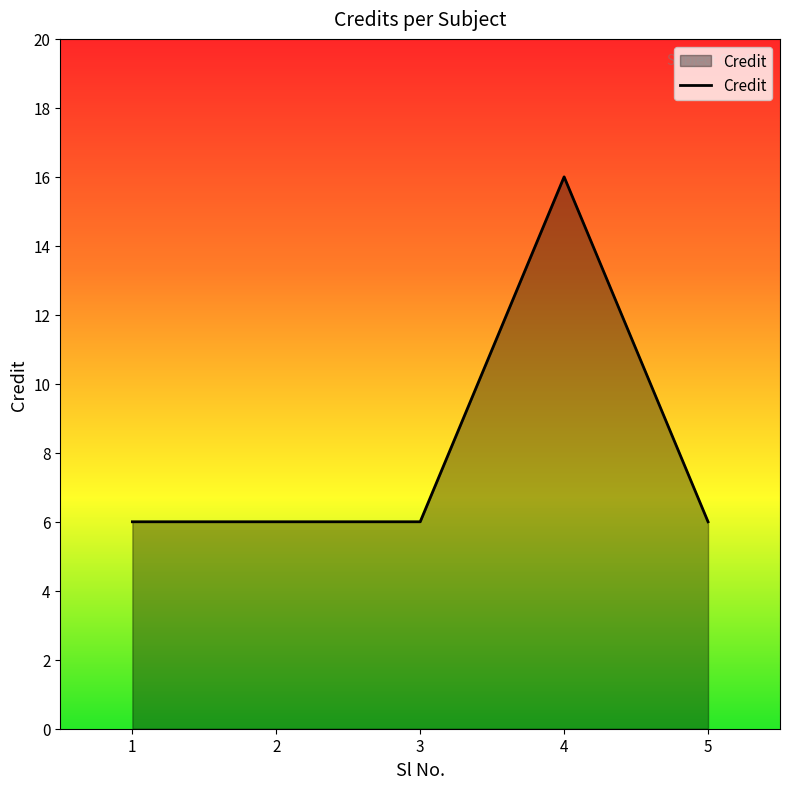

The chart shows a value of 16 at 4. True or false?

True